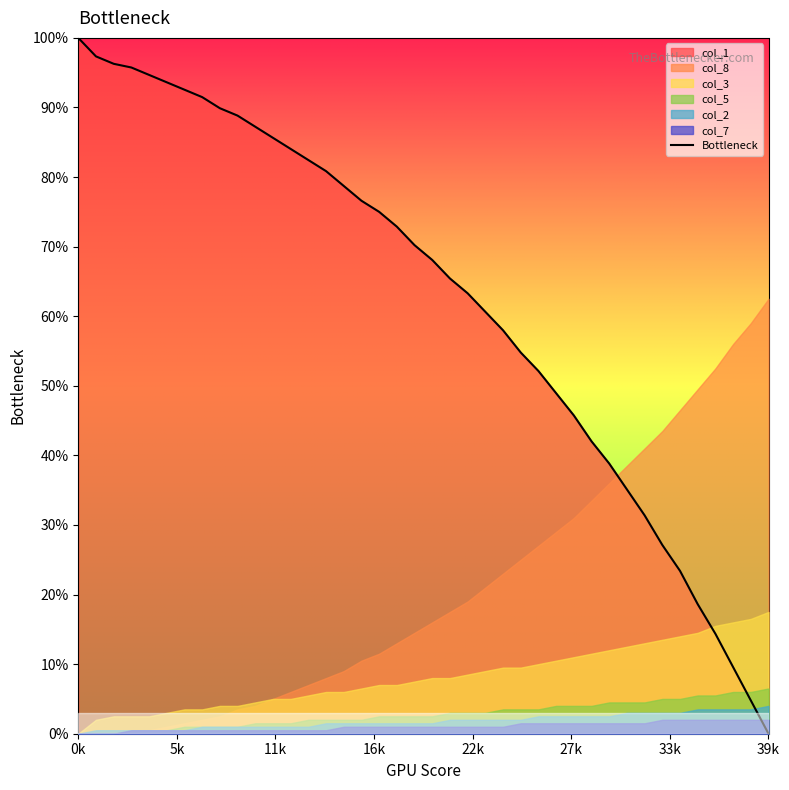

At which label does Bottleneck reach its minimum?

39k